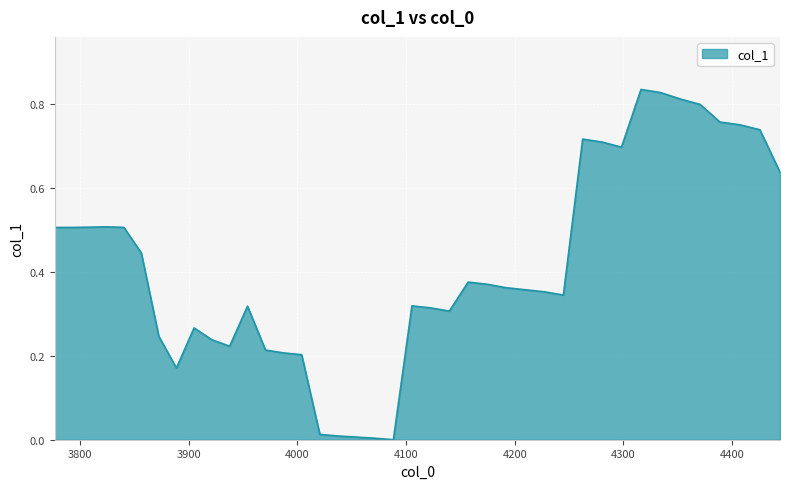

How many lines are shown in the chart?

1